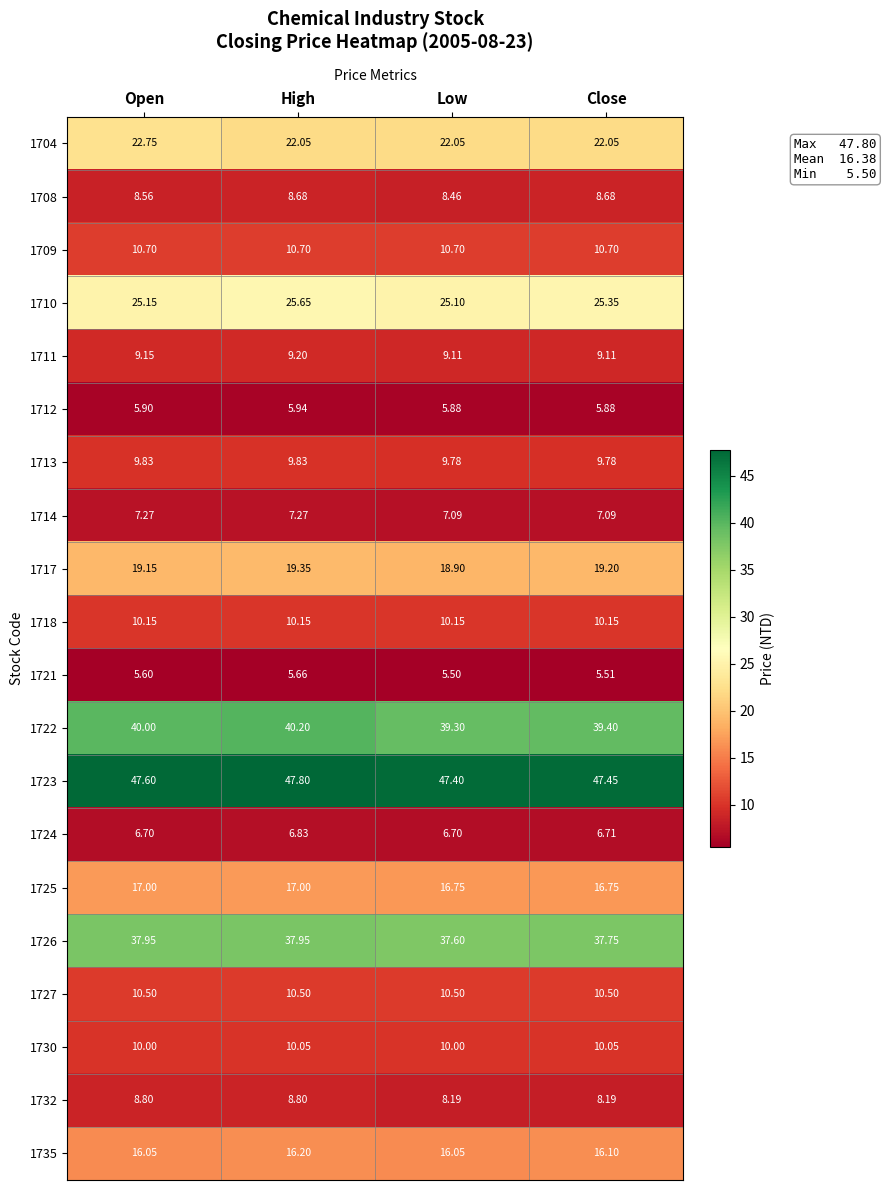

What is the spread (max minus min) of values at Low?

41.9